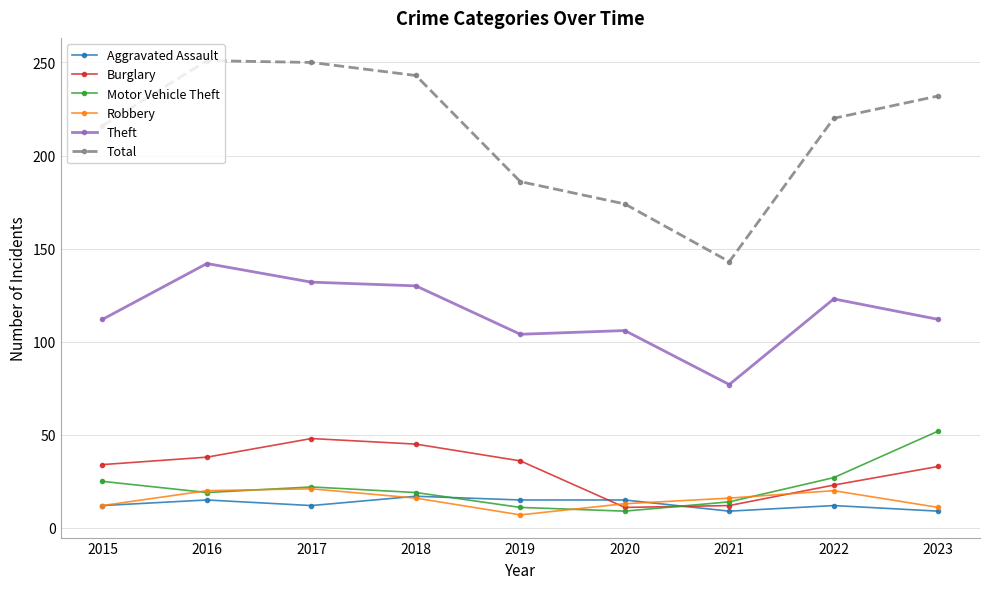

What is the total value across all series at 2021?

271